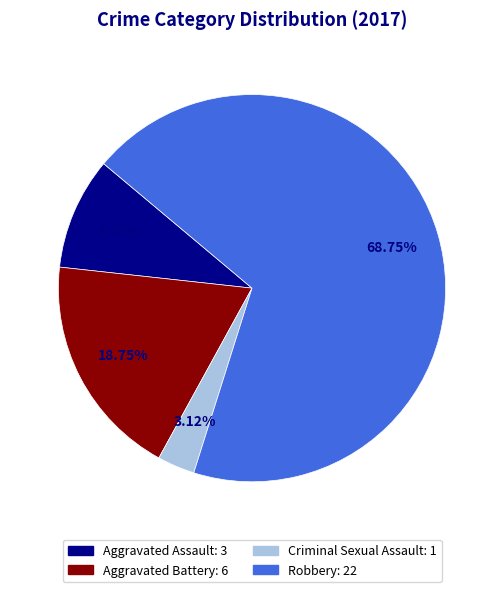

Between Aggravated Battery and Aggravated Assault, which is larger?

Aggravated Battery